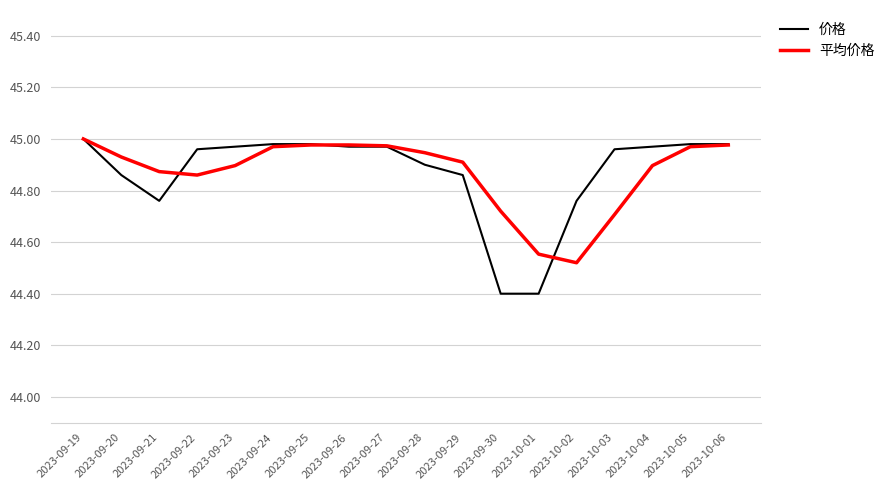

Is it true that 平均价格 equals 45.0 at 2023-09-25?

True